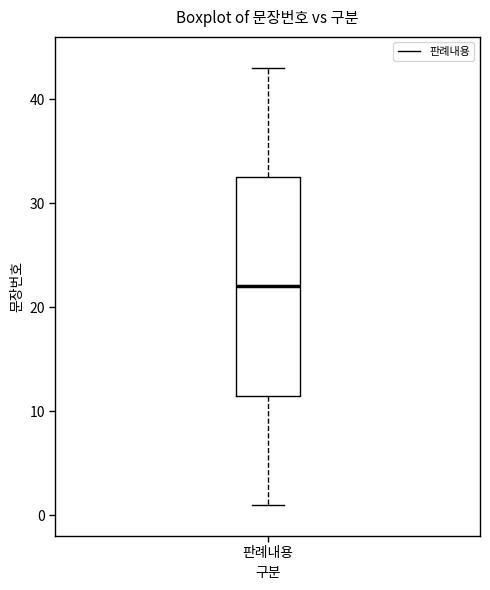

Where does the upper whisker of the box for 판례내용 end on the y-axis? The values are not printed on the chart, so give them approximately, as read against the axis.

43